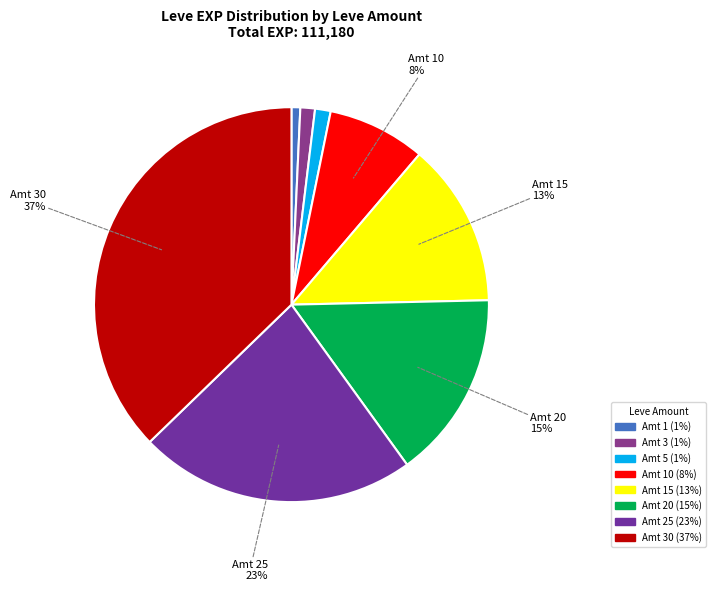

Rank the categories by value from lowest to highest.

1, 3, 5, 10, 15, 20, 25, 30